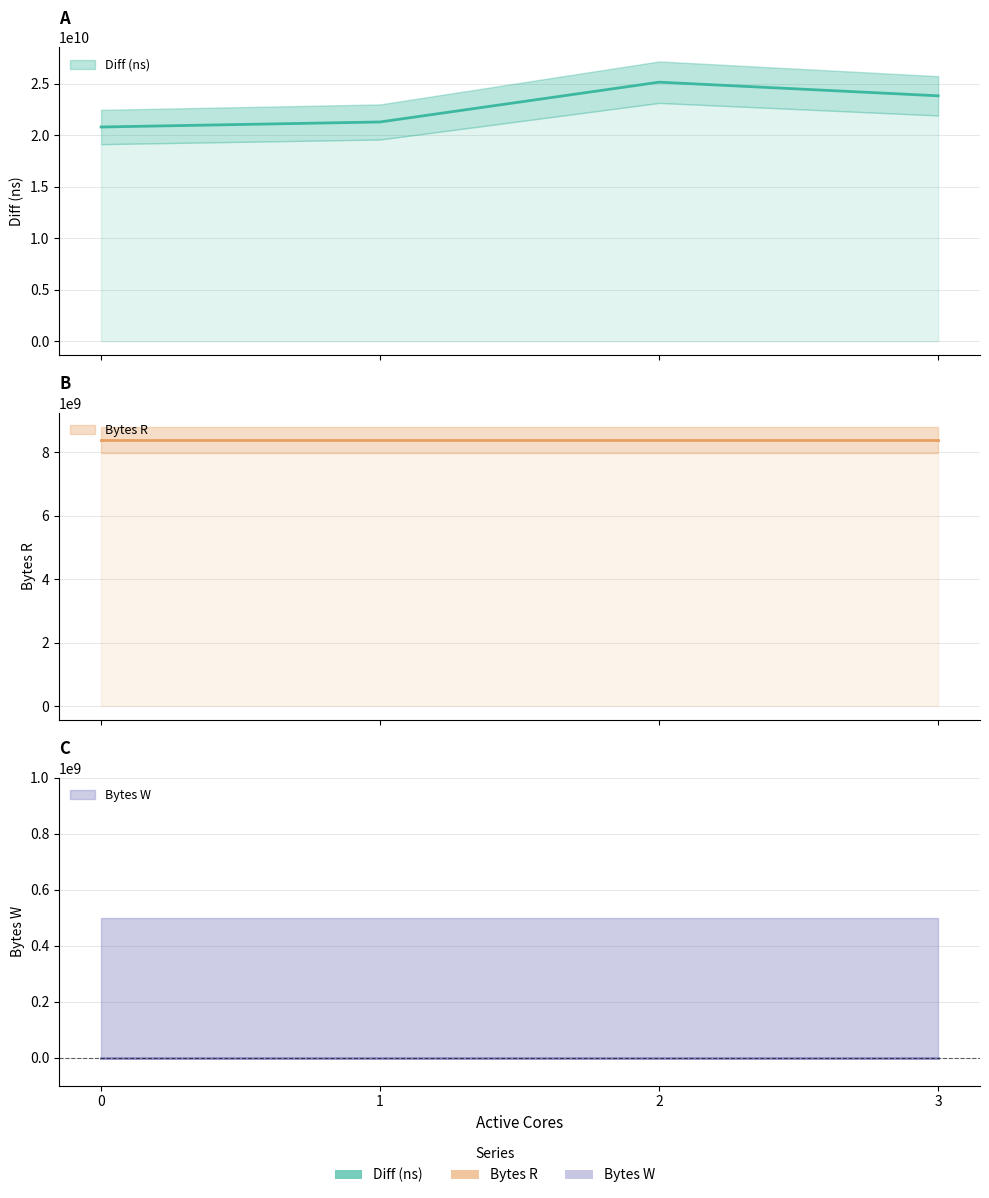

Is the value of Bytes R at 1 greater than the value of Diff (ns) at 3?

No